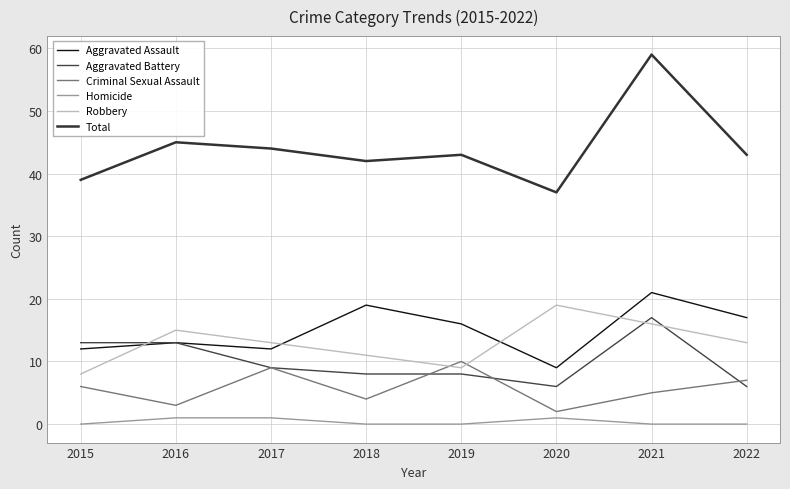

What are all the series names shown in the legend?

Aggravated Assault, Aggravated Battery, Criminal Sexual Assault, Homicide, Robbery, Total